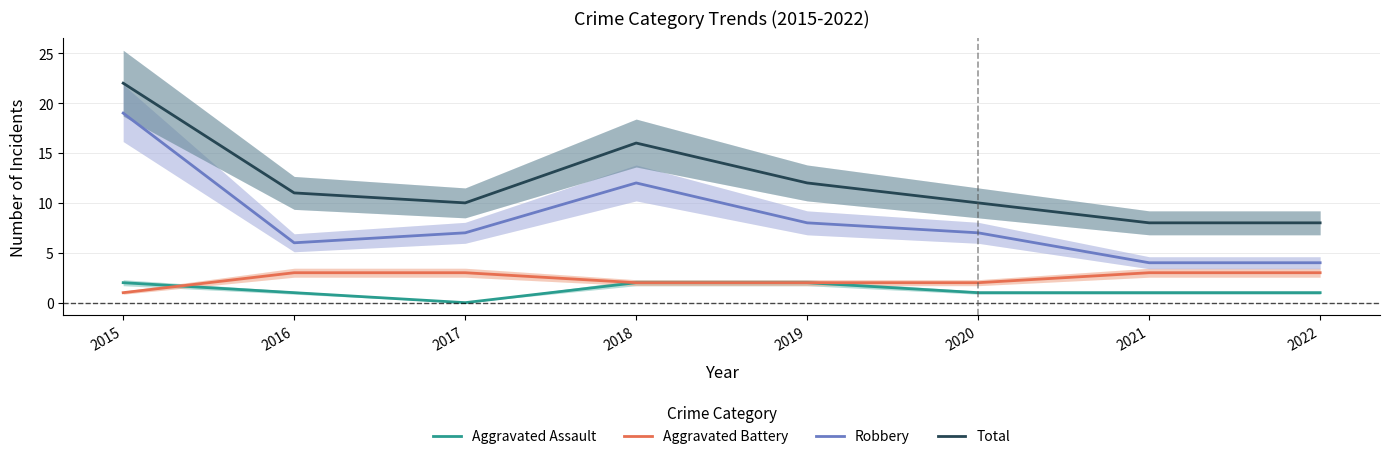

What is the sum of the Total values at 2018 and 2017?

26